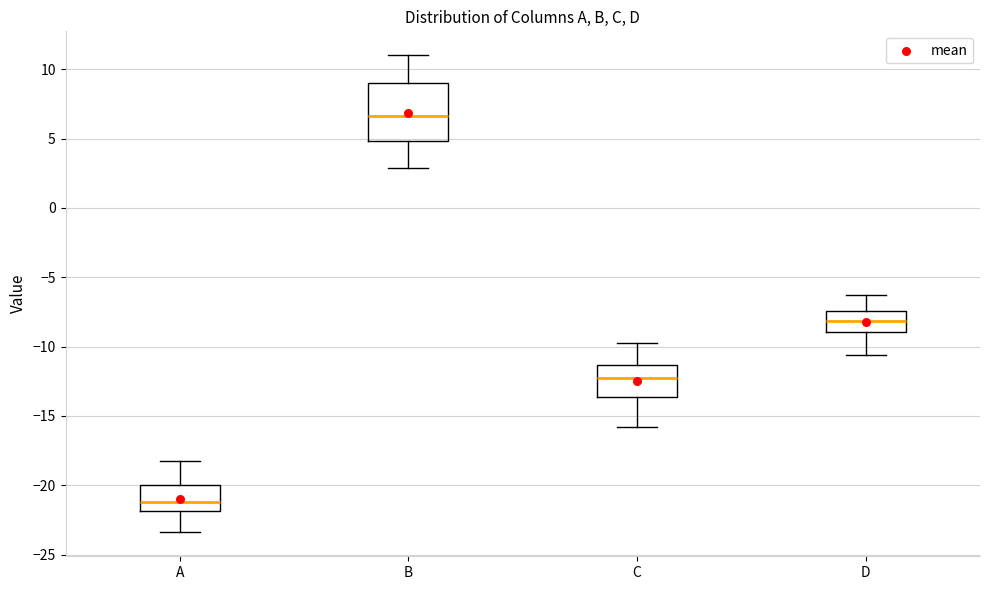

Which box is the tallest, from its lower edge to its upper edge?

B